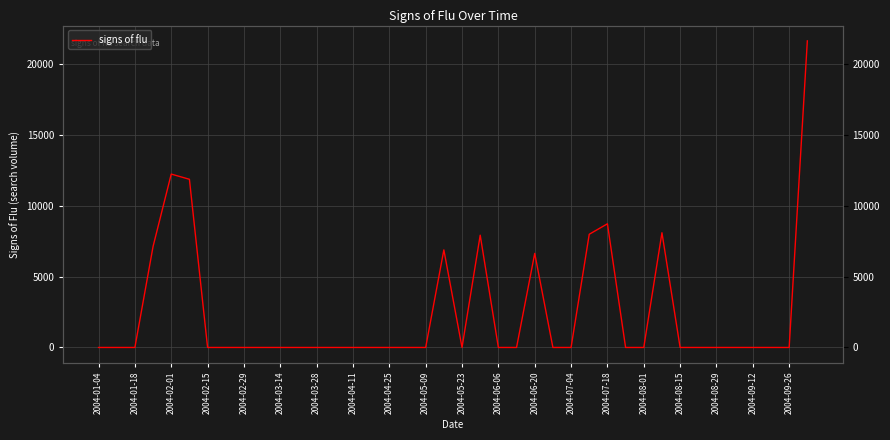

Does the chart have visible grid lines?

Yes